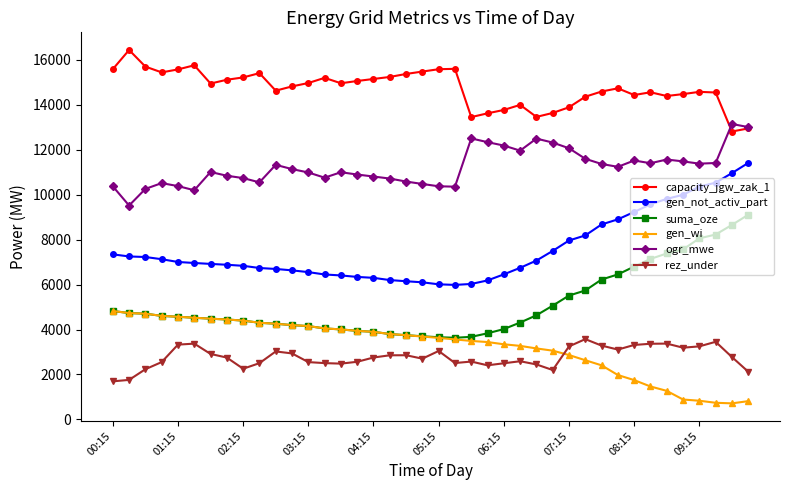

True or false: capacity_jgw_zak_1 and gen_not_activ_part cross at least once.

False